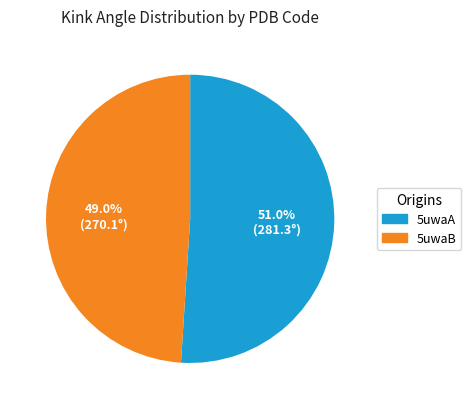

Combined, what portion of the pie is 5uwaA and 5uwaB?

100.0%